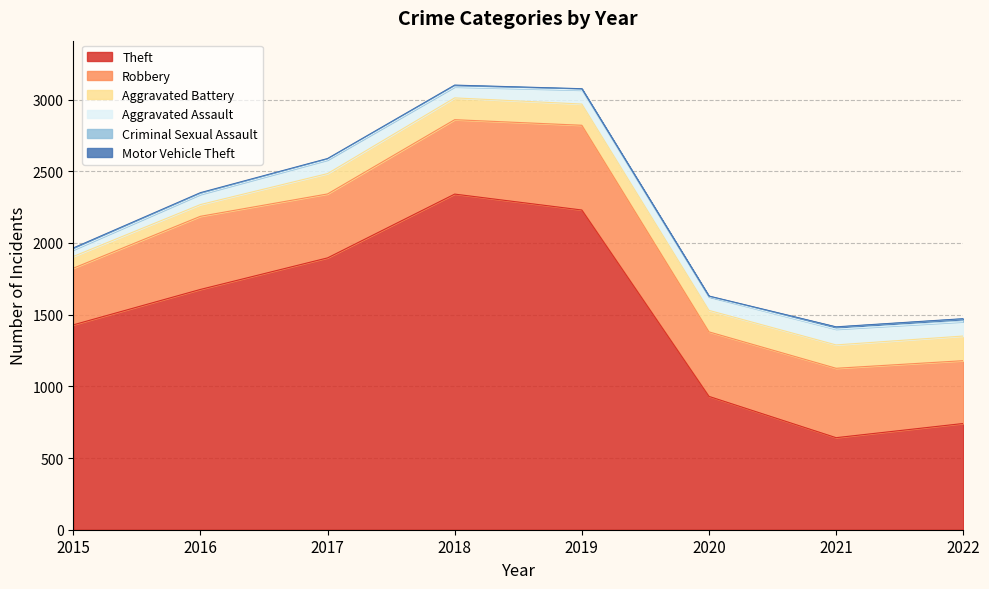

At which label does Motor Vehicle Theft reach its peak?

2016